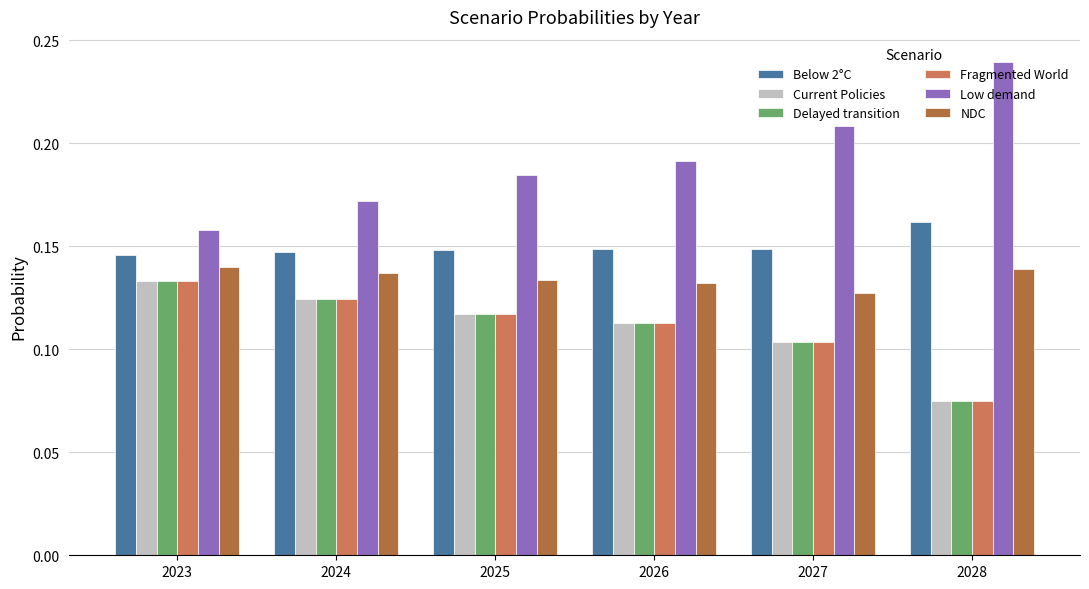

Is it true that Current Policies equals 0.2 at 2025?

False